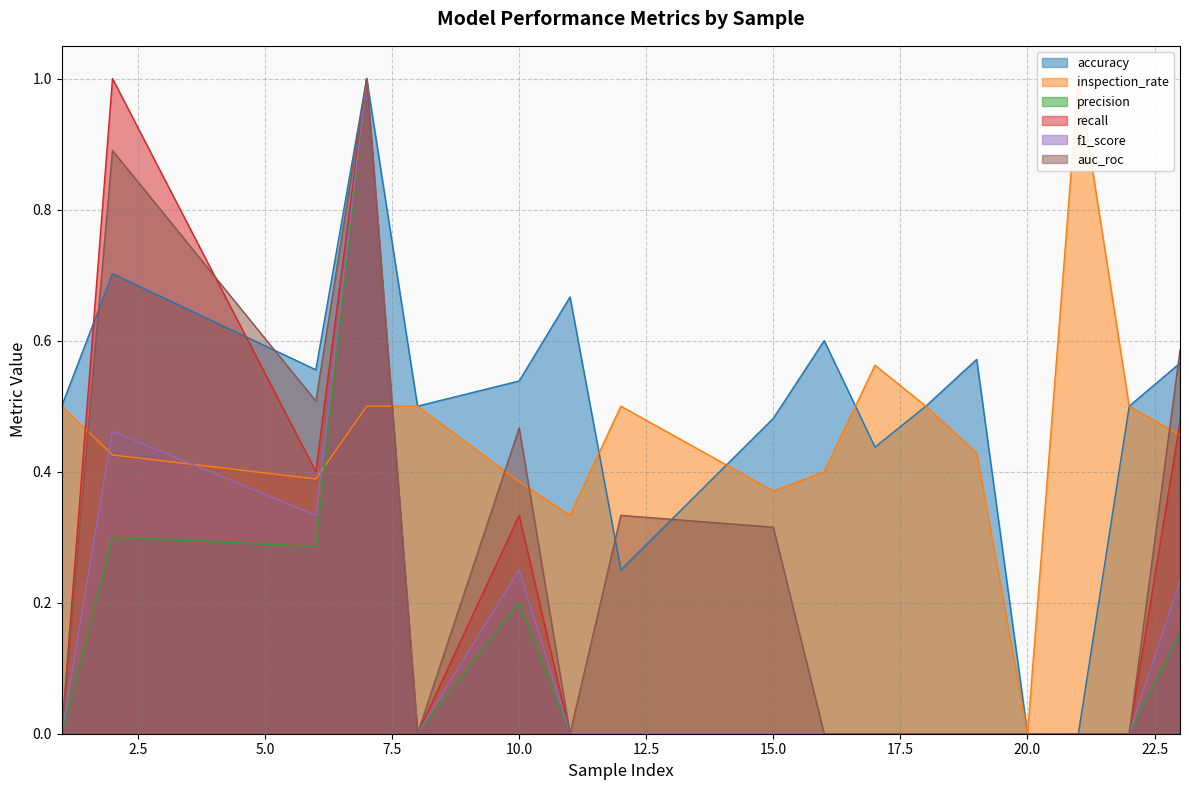

Is the value of accuracy at 21 greater than the value of auc_roc at 11?

No